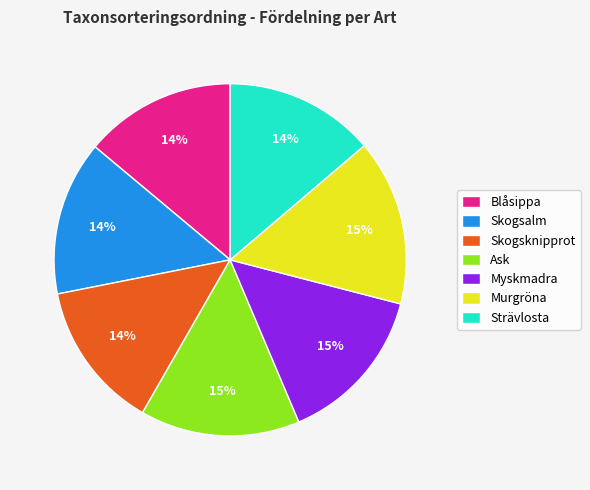

To the nearest percent, what is the average slice percentage?

14%